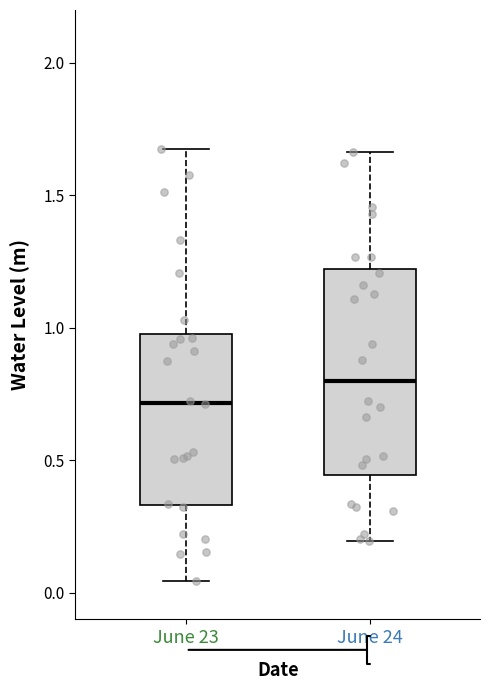

Reading left to right, transcribe this box plot: for each box, give where its median line is, the range the box spans, and where its two whiskers end, as read against the y-axis. The values are not printed on the chart, so give them approximately, as read against the axis.

June 23: median 0.70, box 0.35 to 1.00, whiskers 0.05 to 1.70
June 24: median 0.80, box 0.45 to 1.20, whiskers 0.20 to 1.65